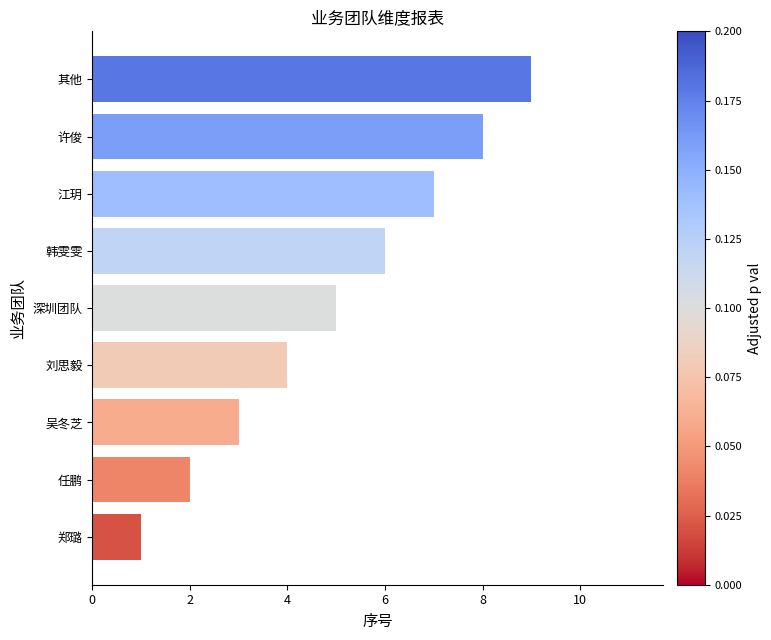

Is it true that the value at 许俊 is 11?

False